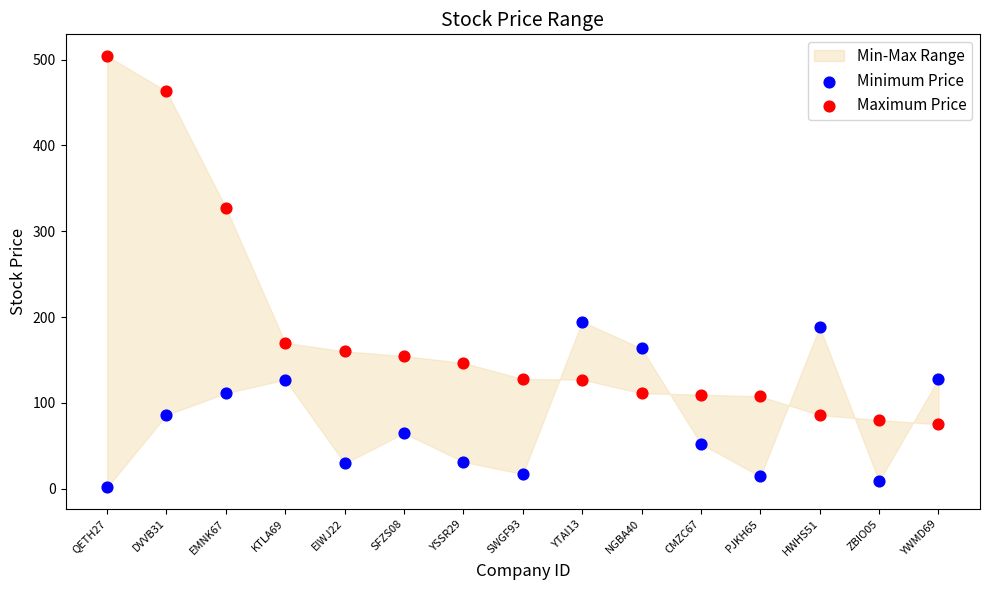

What is the X range (max minus min) for the scatter plot?

1.0